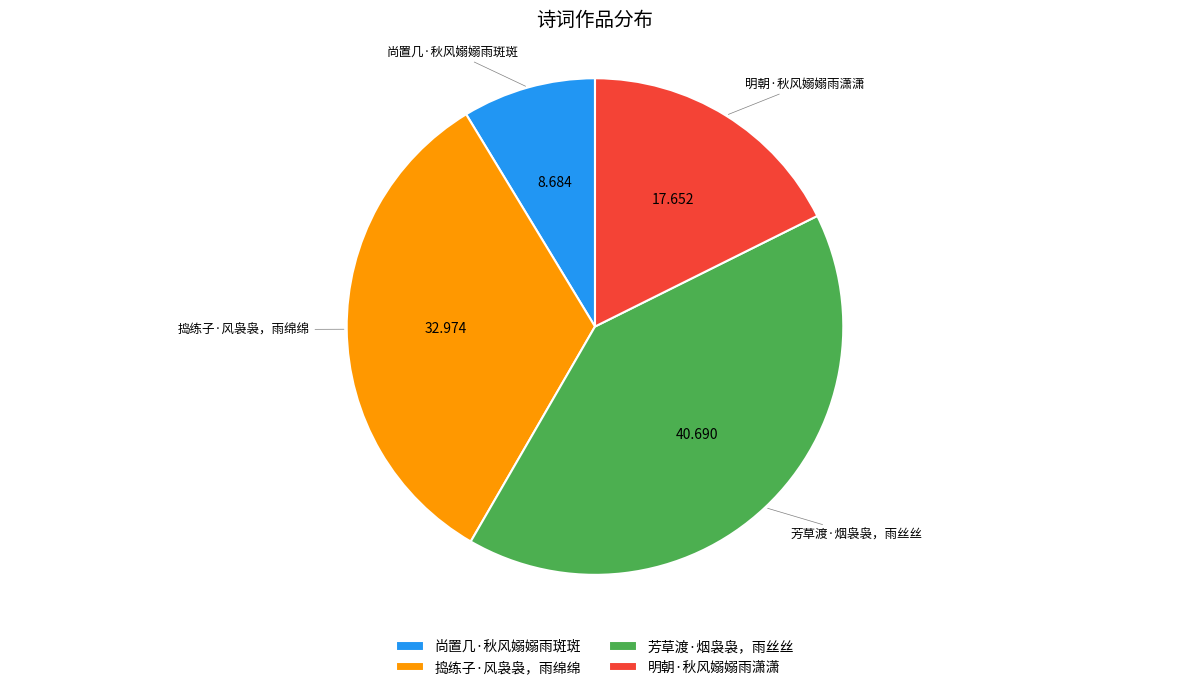

Which has a higher value, 尚置几·秋风嫋嫋雨斑斑 or 明朝·秋风嫋嫋雨潇潇?

明朝·秋风嫋嫋雨潇潇